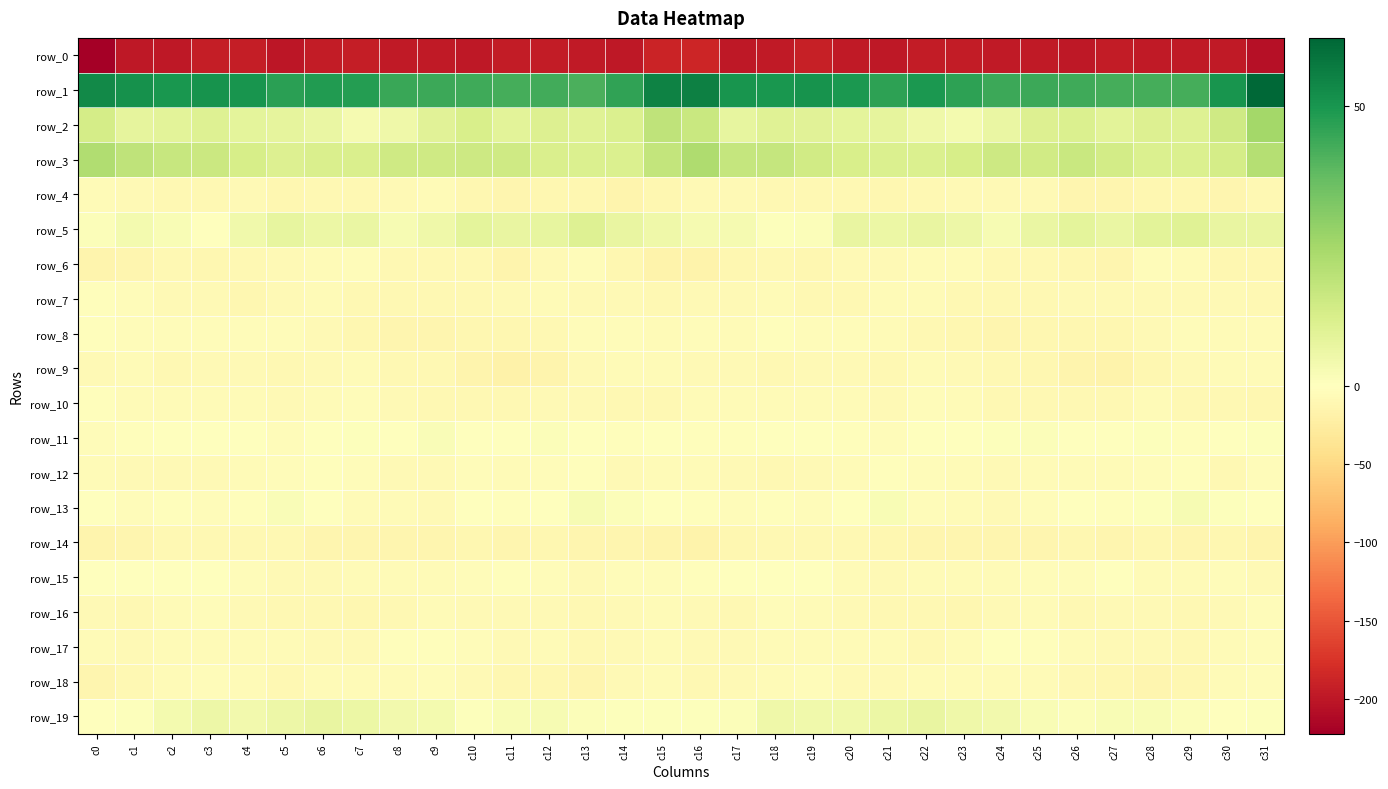

What is the sum of all row_2 values?

321.4